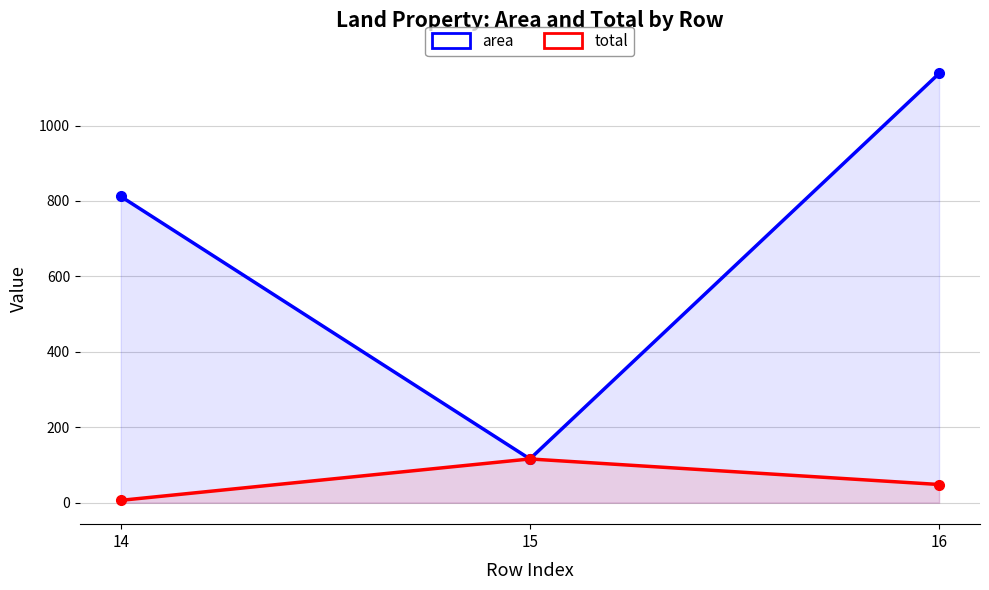

What is the value of the total point at the 2nd from the left?

116.0